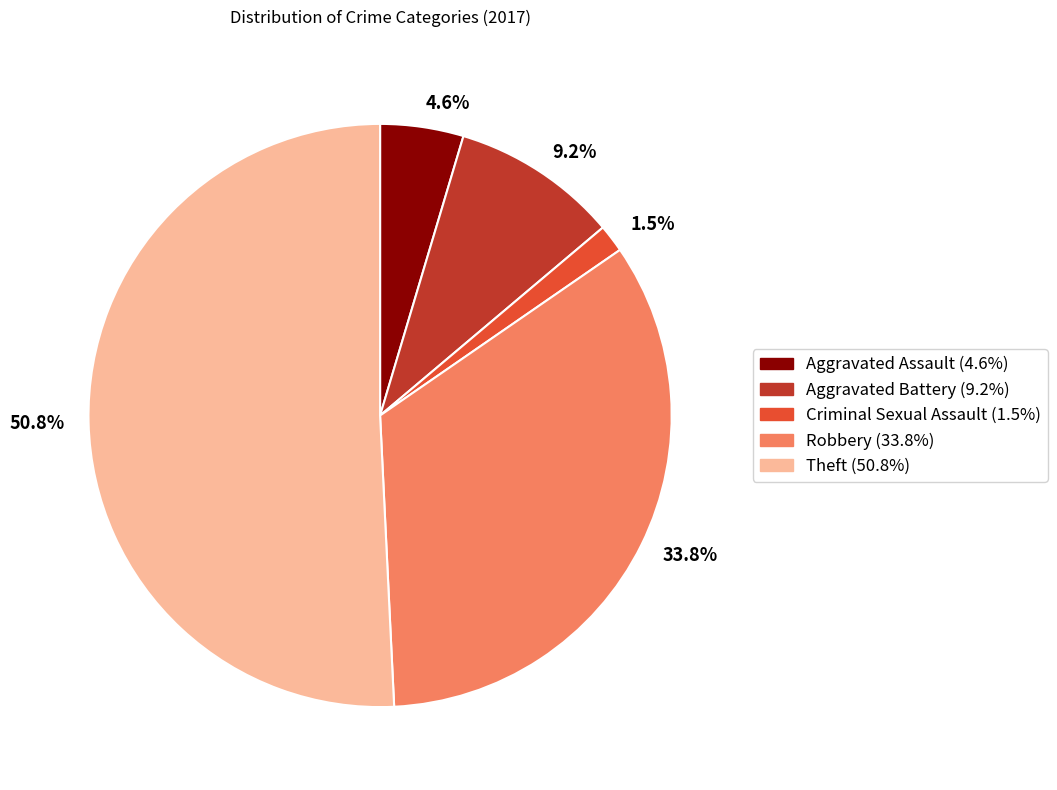

Do 9.2% and 4.6% together represent more than half of the pie?

No